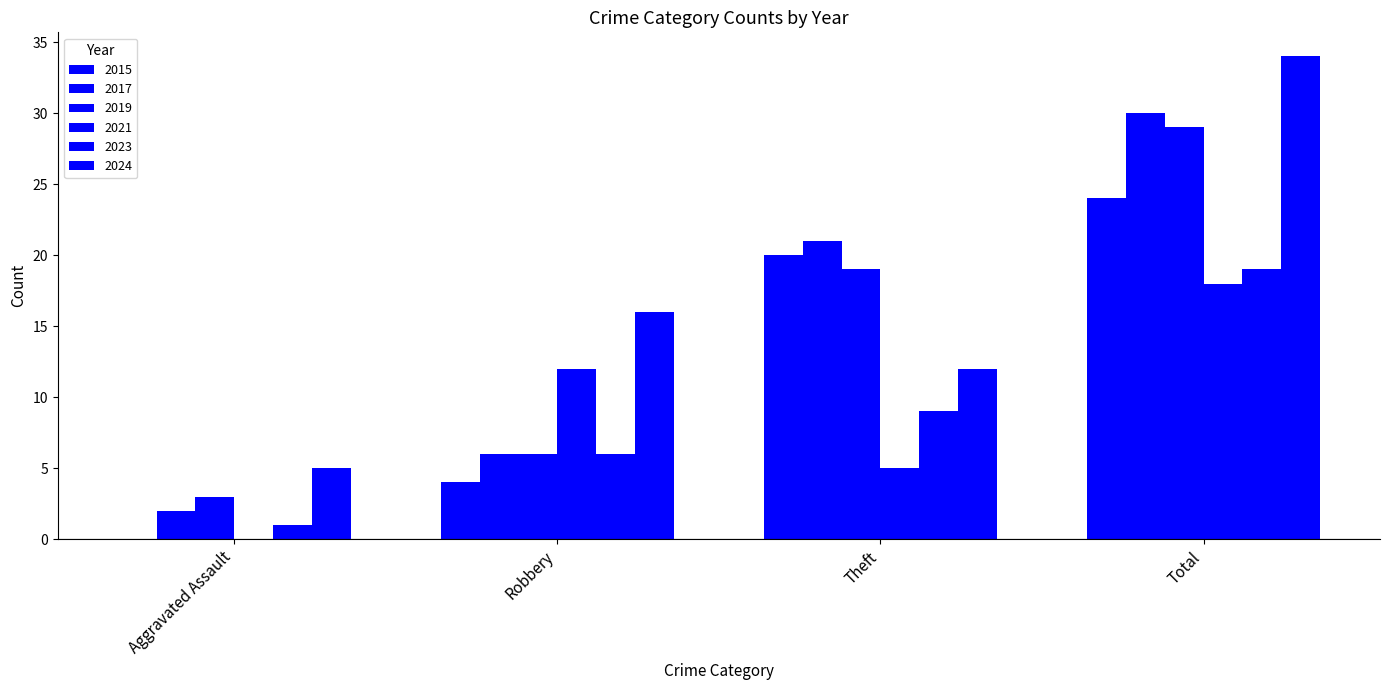

How many series are shown in this chart?

6